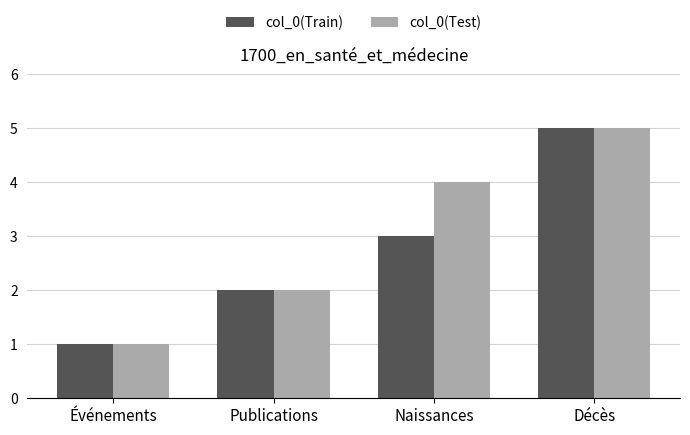

Reading left to right, list all the values displayed in this chart.

col_0(Train): 1	2	3	5
col_0(Test): 1	2	4	5